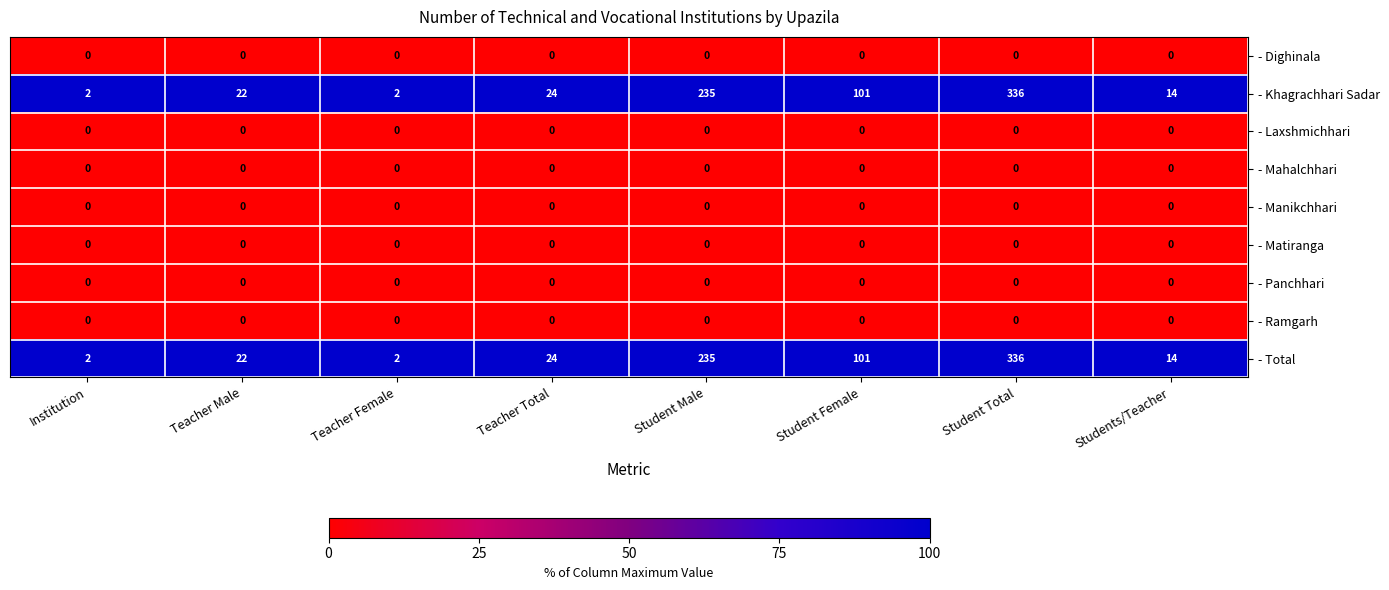

Is it true that - Laxshmichhari equals 0 at Student Female?

True